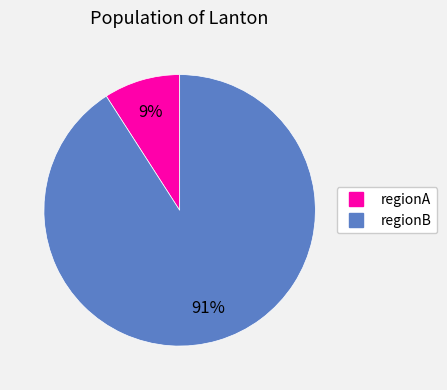

What is the ratio of the value at regionA to the value at regionB?

0.1